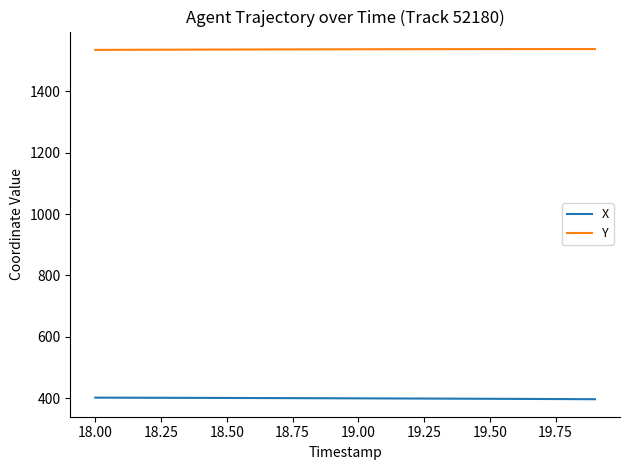

What is the minimum value shown in the chart?

396.9